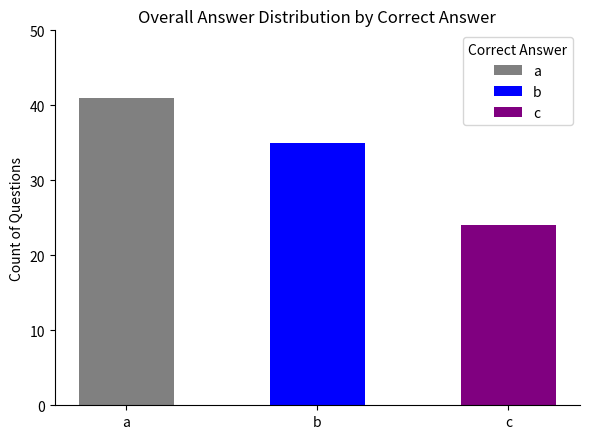

What value does the data have at a?

41